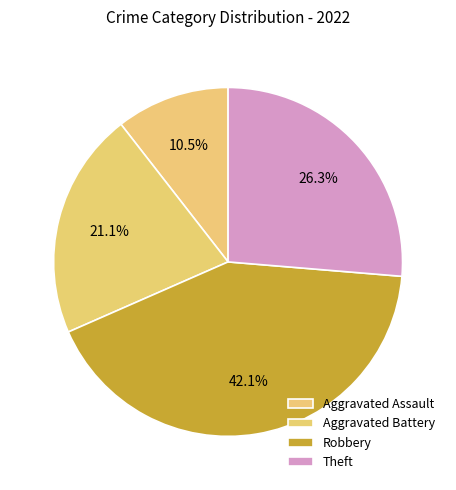

Is Robbery the majority of the pie?

No